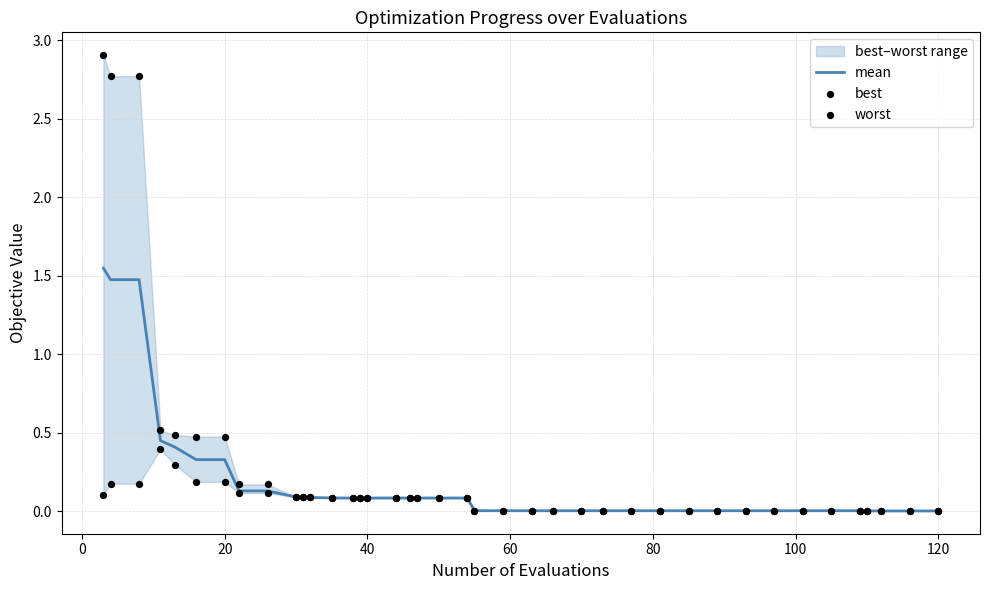

Which series reaches the minimum Y coordinate?

best